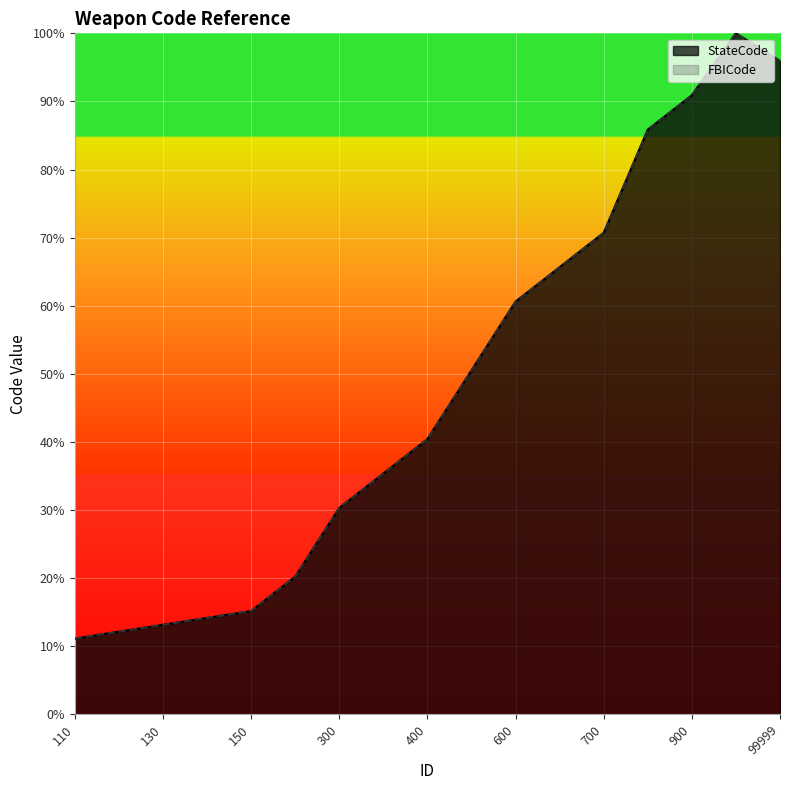

Which series has the widest spread of values?

StateCode